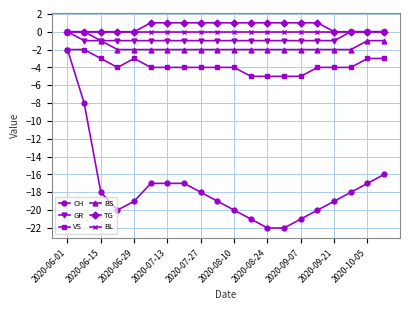

Which series has the largest range (max minus min)?

CH